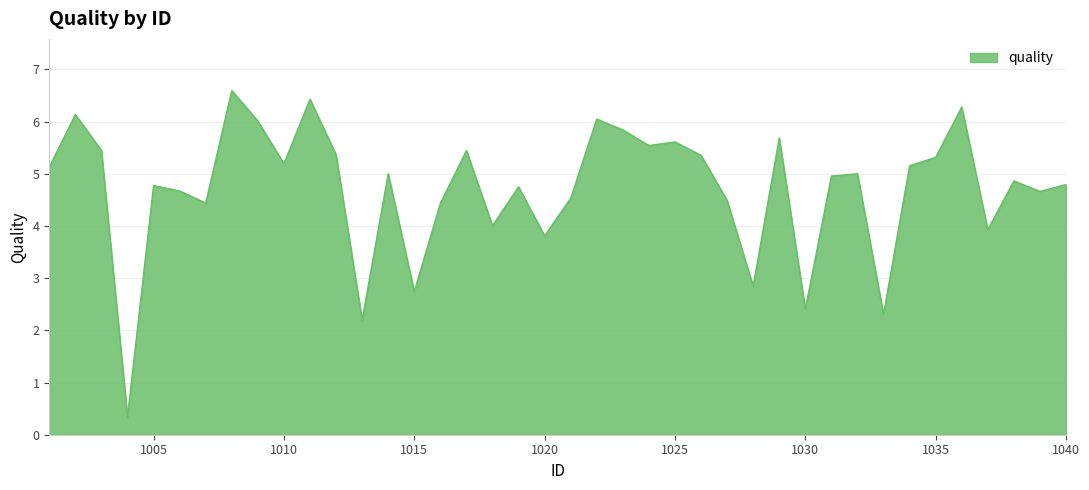

What is the maximum value shown in the chart?

6.6